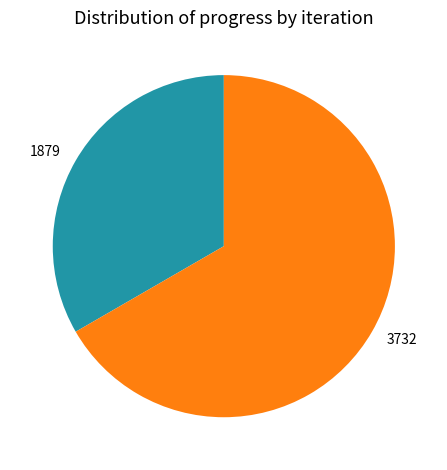

What is the smallest slice in the pie chart?

1879